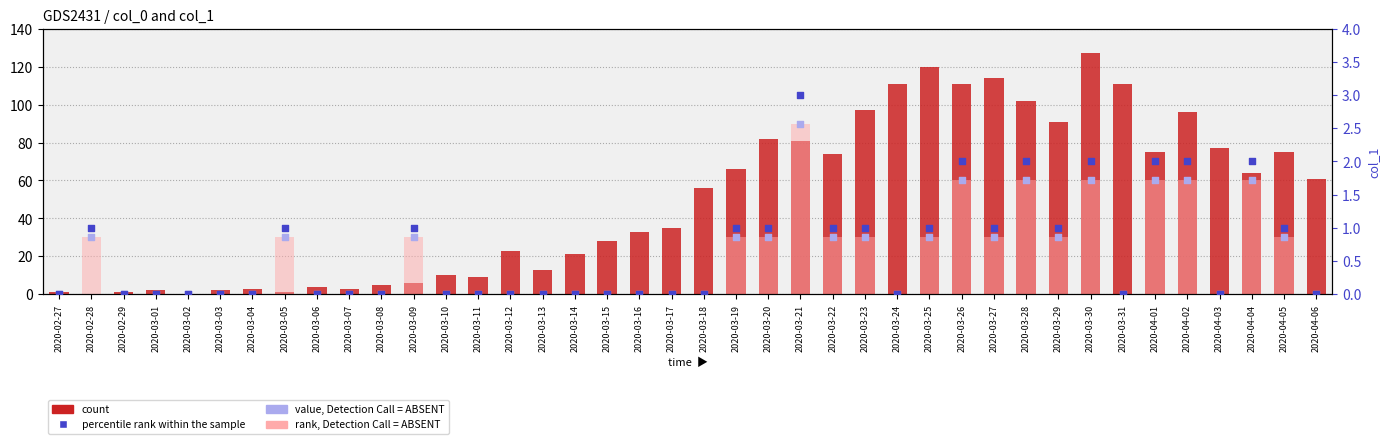

Which series reaches the minimum Y coordinate?

count